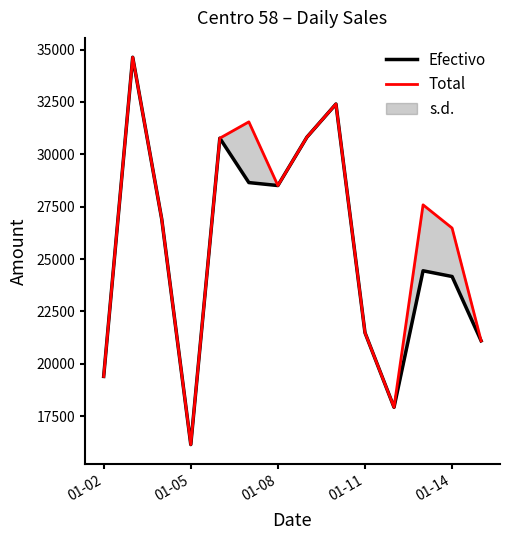

What is the maximum value for Efectivo?

34636.8